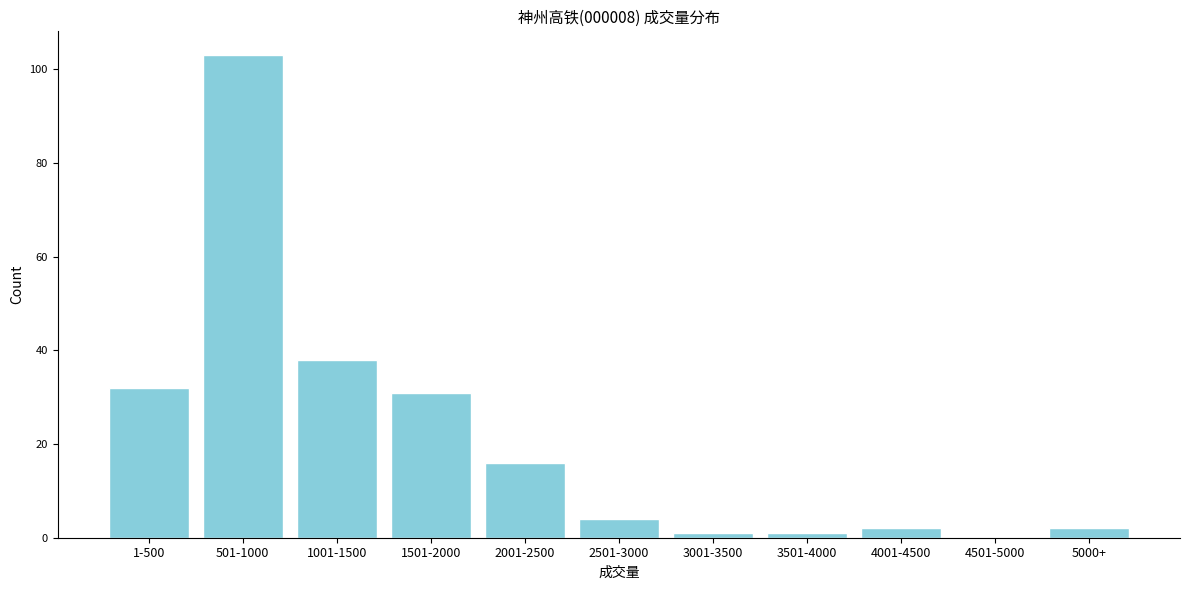

Reading left to right, list all the values displayed in this chart.

1-500=32	501-1000=103	1001-1500=38	1501-2000=31	2001-2500=16	2501-3000=4	3001-3500=1	3501-4000=1	4001-4500=2	4501-5000=0	5000+=2